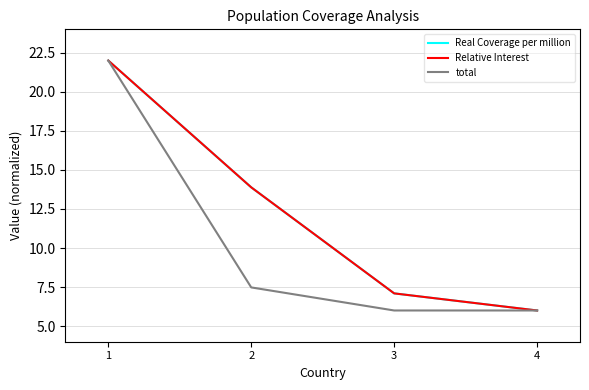

What is the difference between the maximum and second lowest values in the total series?

16.0